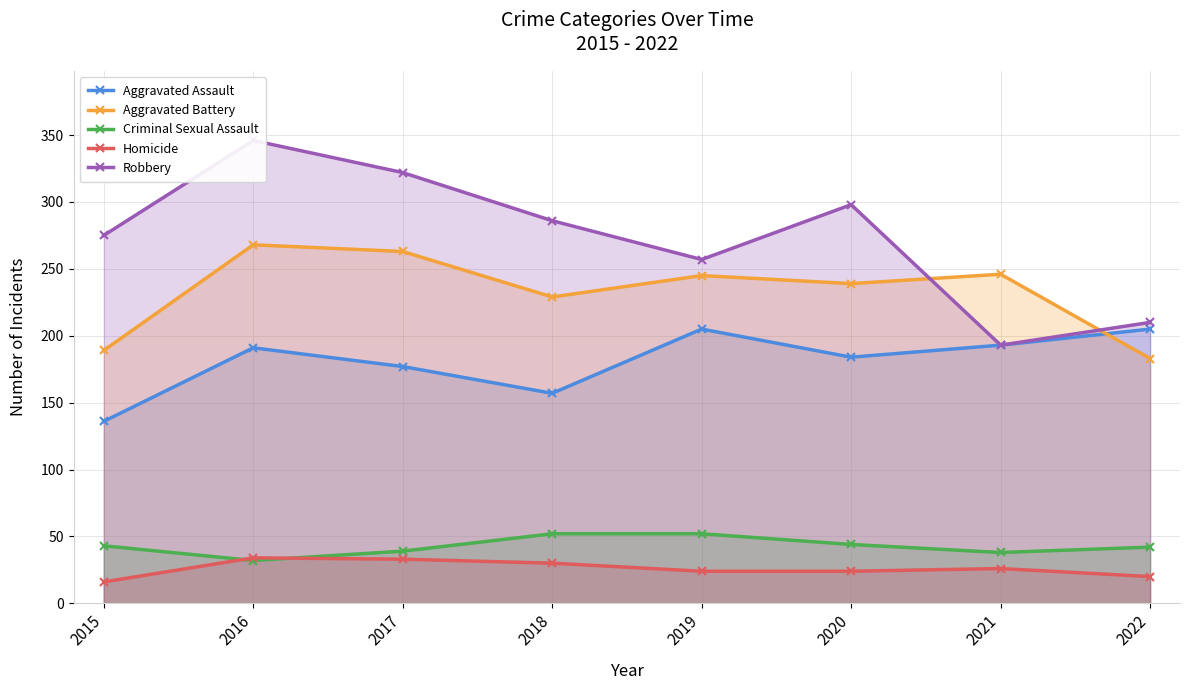

What value does the Aggravated Assault series have at 2017?

177